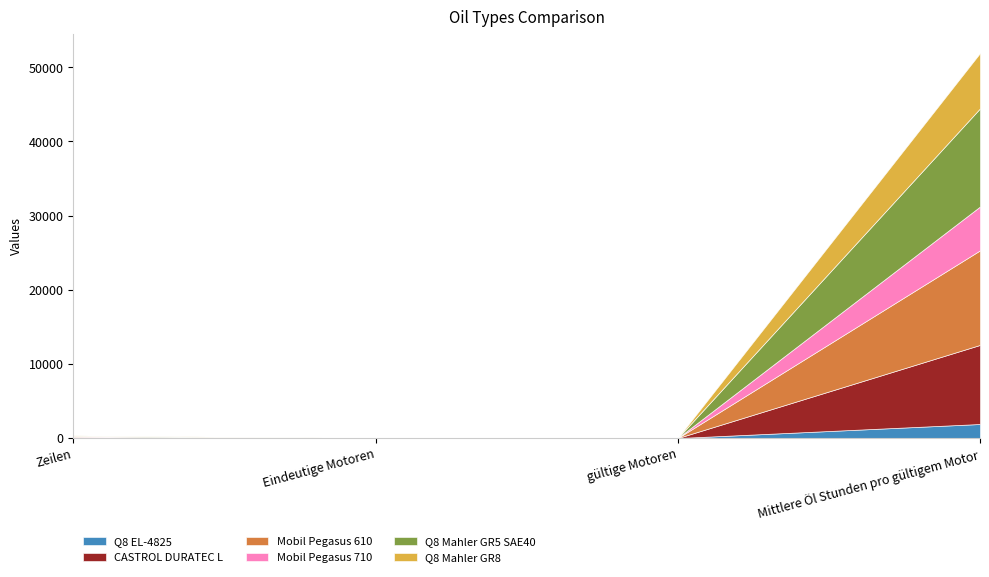

What is the average value of the Q8 Mahler GR8 series?

1874